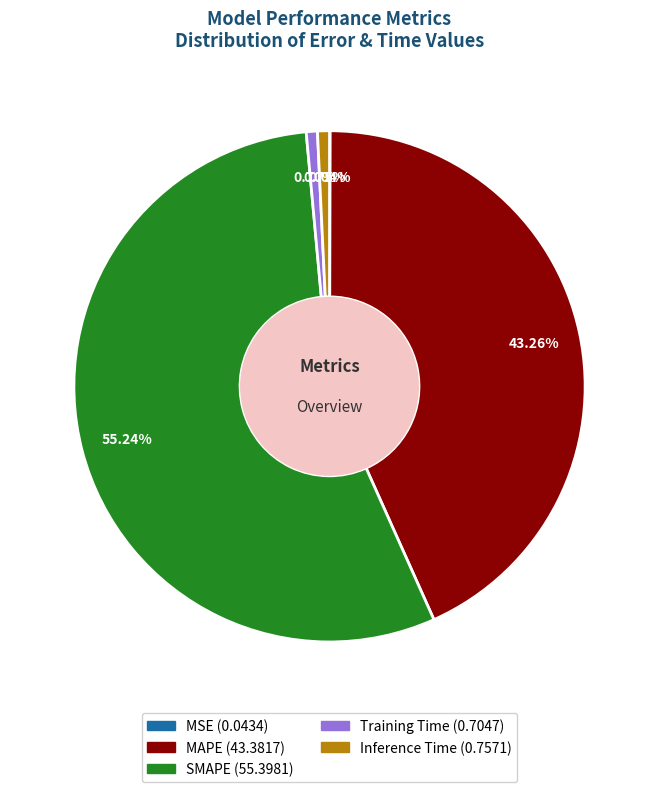

Which slice represents more than half of the pie?

SMAPE